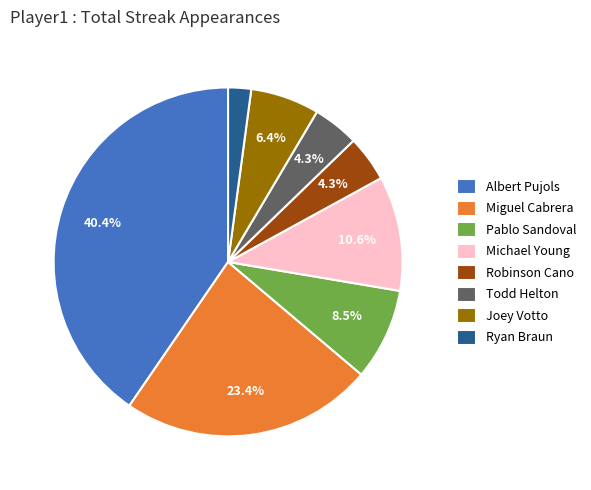

Which has a higher value, Albert Pujols or Todd Helton?

Albert Pujols